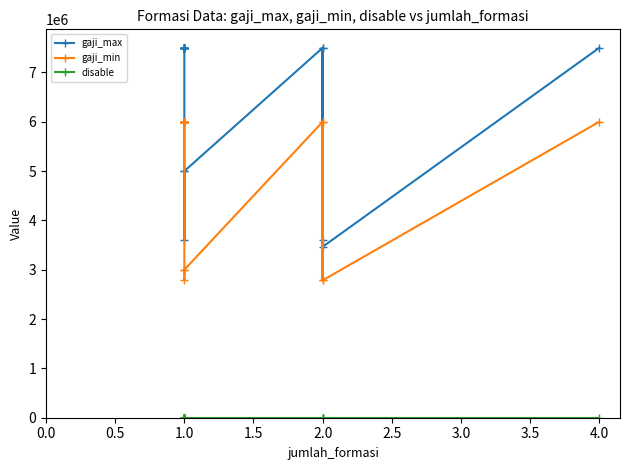

Reading left to right, transcribe all the data shown in this chart.

gaji_max: 7500000	7500000	7500000	7500000	7500000	7500000	7500000	7500000	7500000	7500000	7500000	7500000	3600000	5000000	5000000	7500000	3600000	7500000	3465700	7500000
gaji_min: 6000000	6000000	6000000	6000000	6000000	6000000	6000000	6000000	6000000	6000000	6000000	6000000	2785700	3000000	3000000	6000000	2785700	6000000	2785700	6000000
disable: 0	0	0	0	0	0	0	0	0	0	0	0	1	1	1	0	1	0	1	0